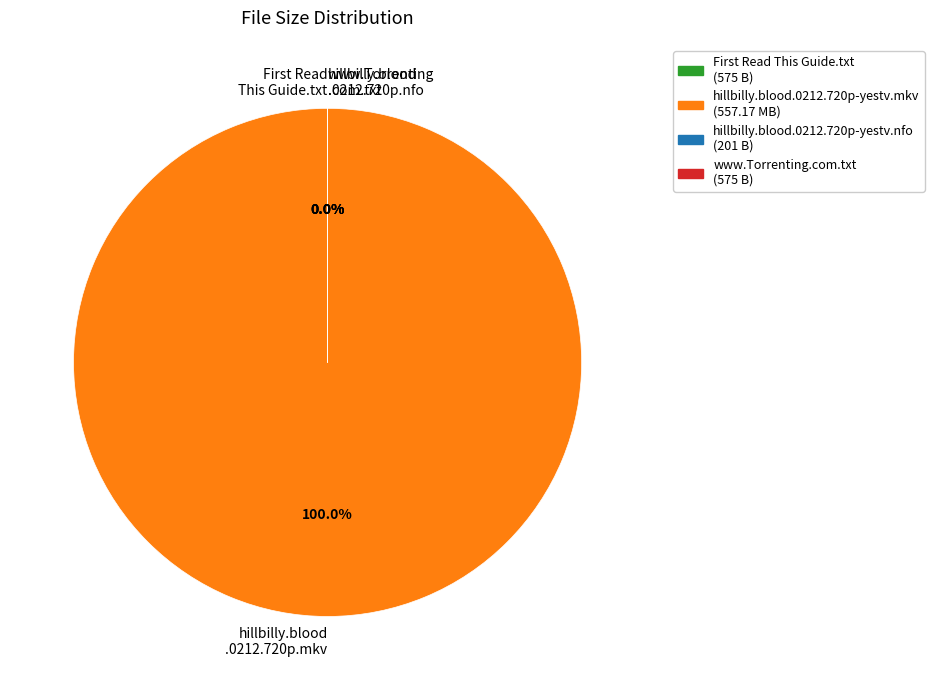

How many slices are in this pie chart?

4